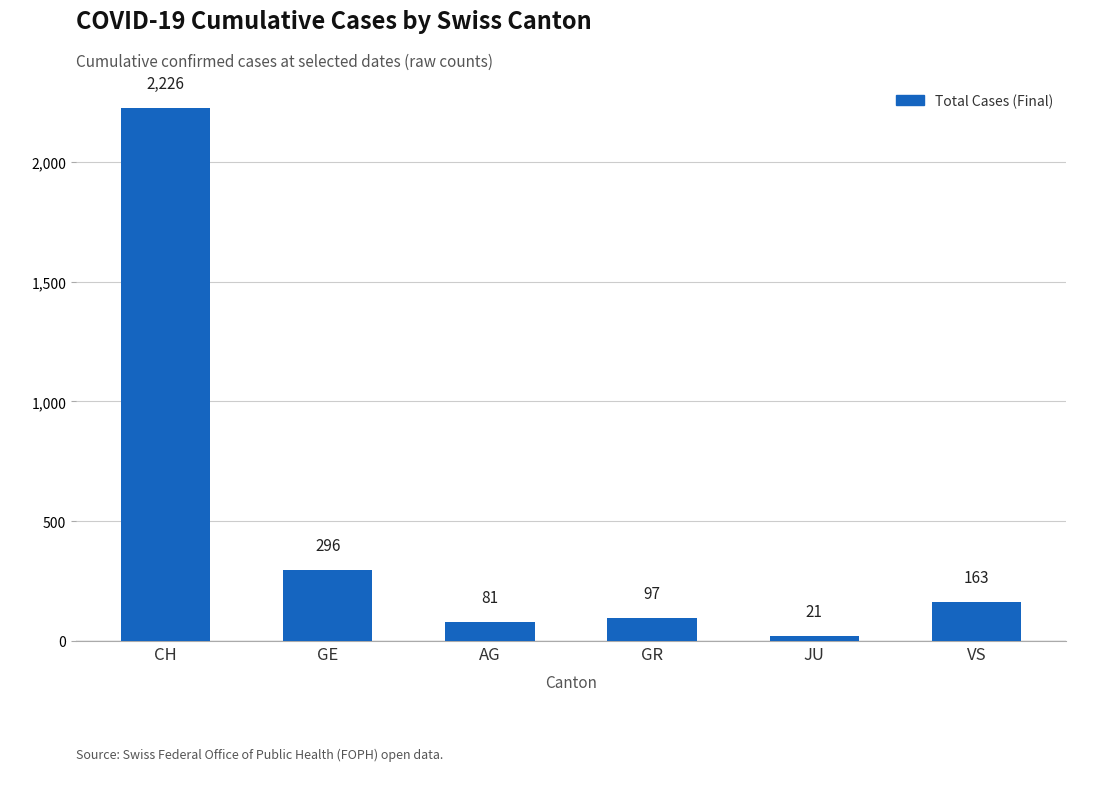

Where is the data nearest to the value 1123?

GE